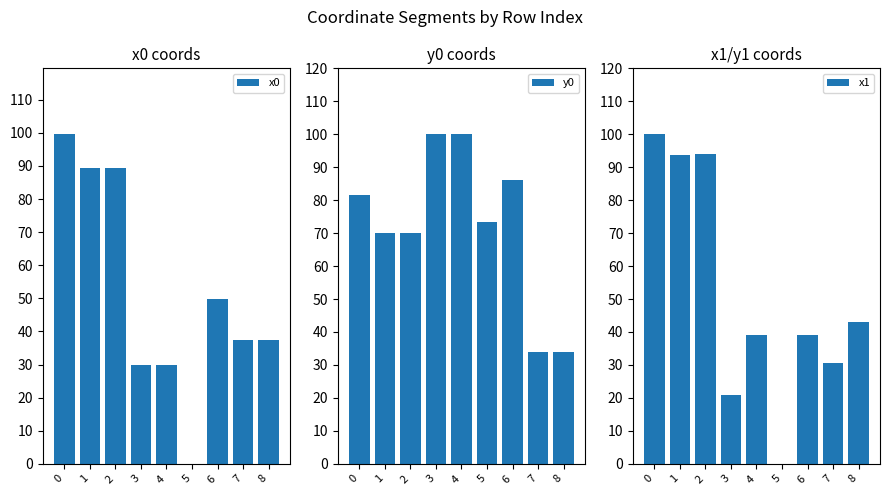

What is the average value of the x1 series?

51.2